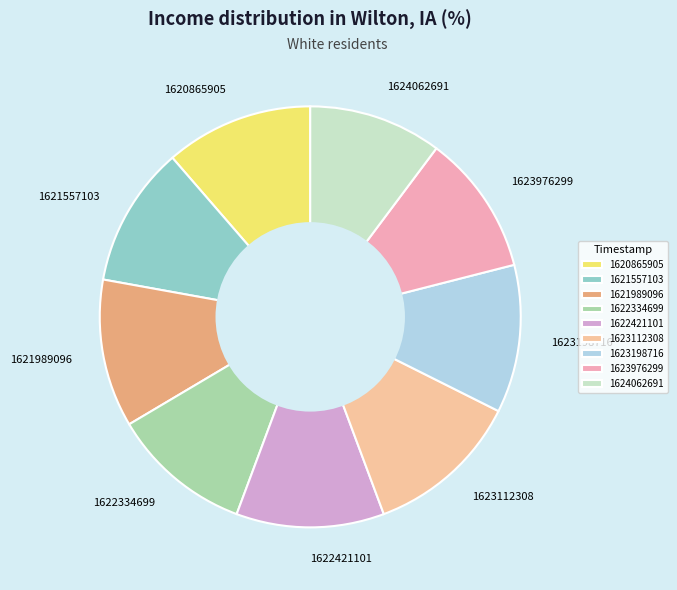

Combined, do 1624062691 and 1622334699 account for over 50%?

No